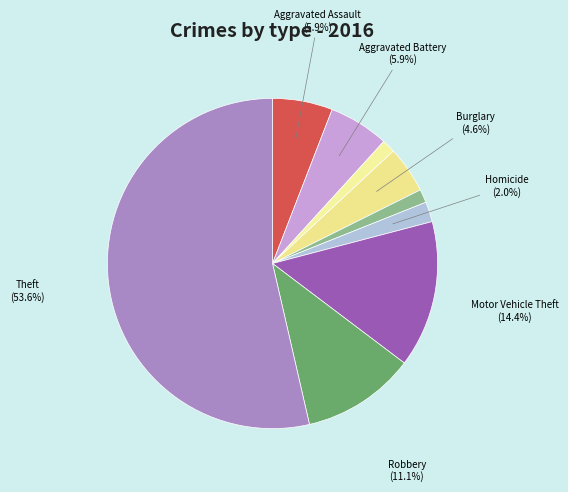

How many segments does this pie chart have?

9